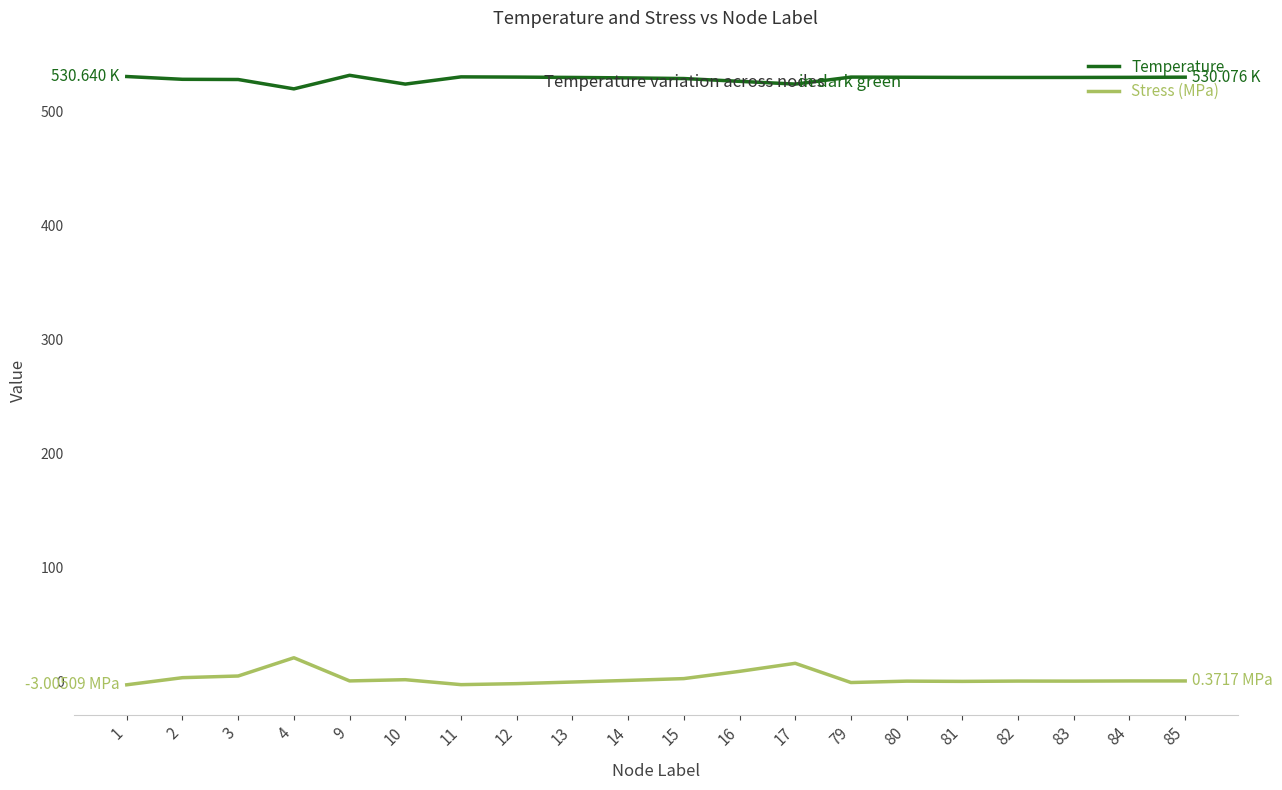

True or false: Temperature and Stress (MPa) cross at least once.

False